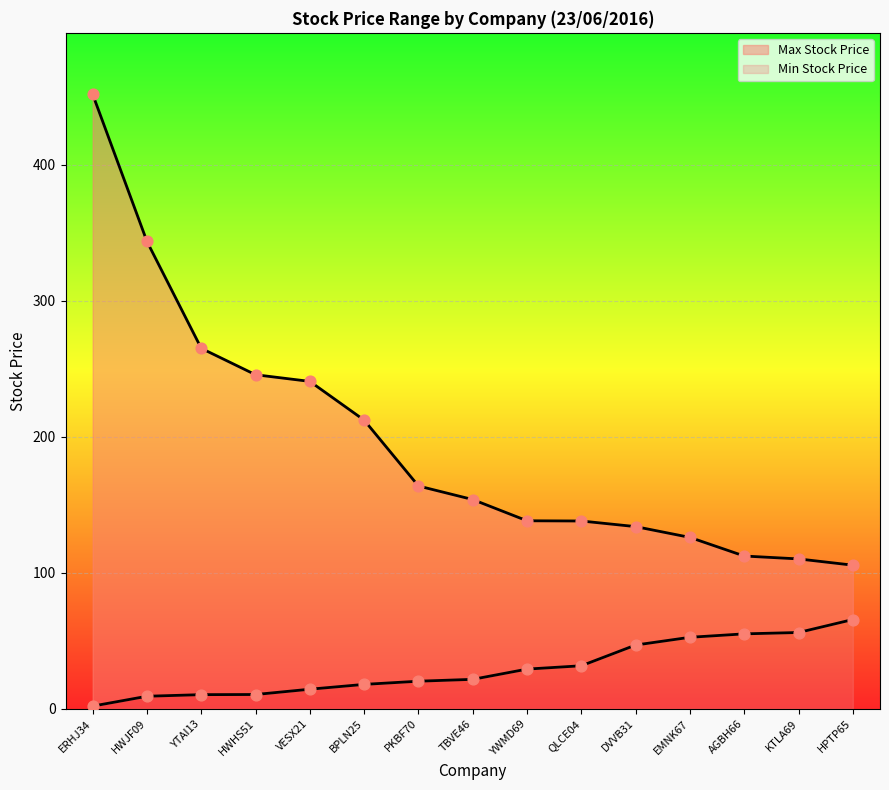

Which series has the largest total across all categories?

Max Stock Price